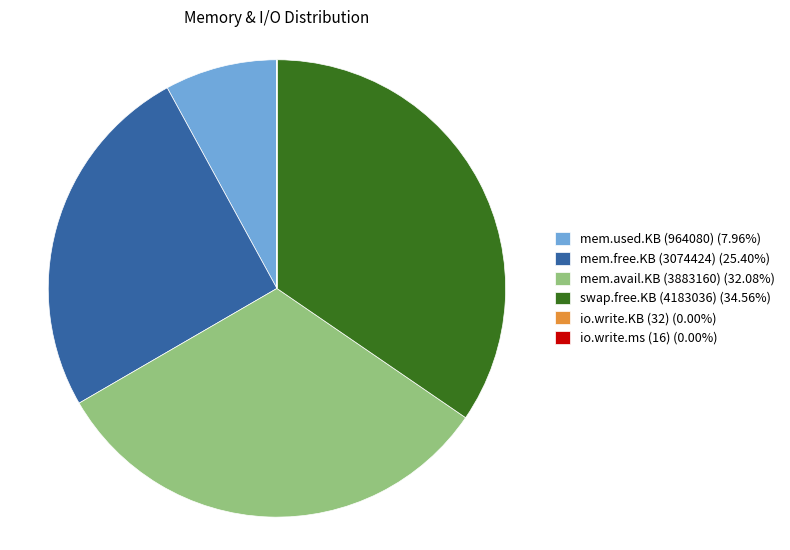

Do mem.free.KB (3074424) (25.40%) and mem.avail.KB (3883160) (32.08%) together represent more than half of the pie?

Yes